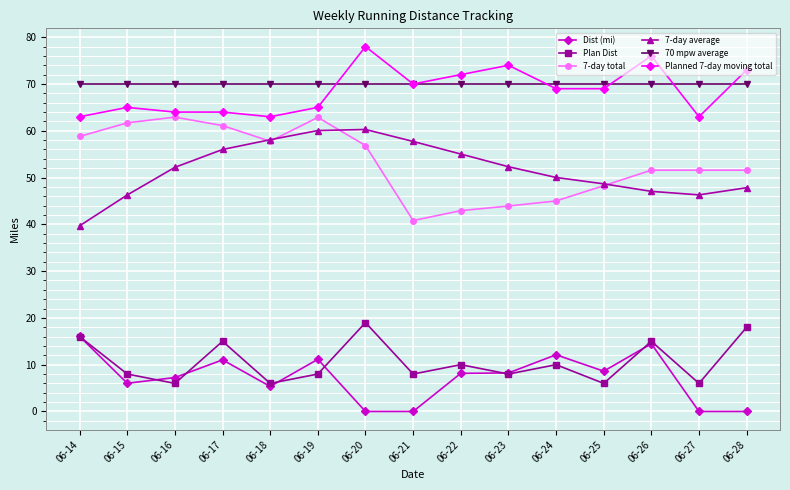

True or false: 7-day average has more than 1 points higher than both neighbors.

False